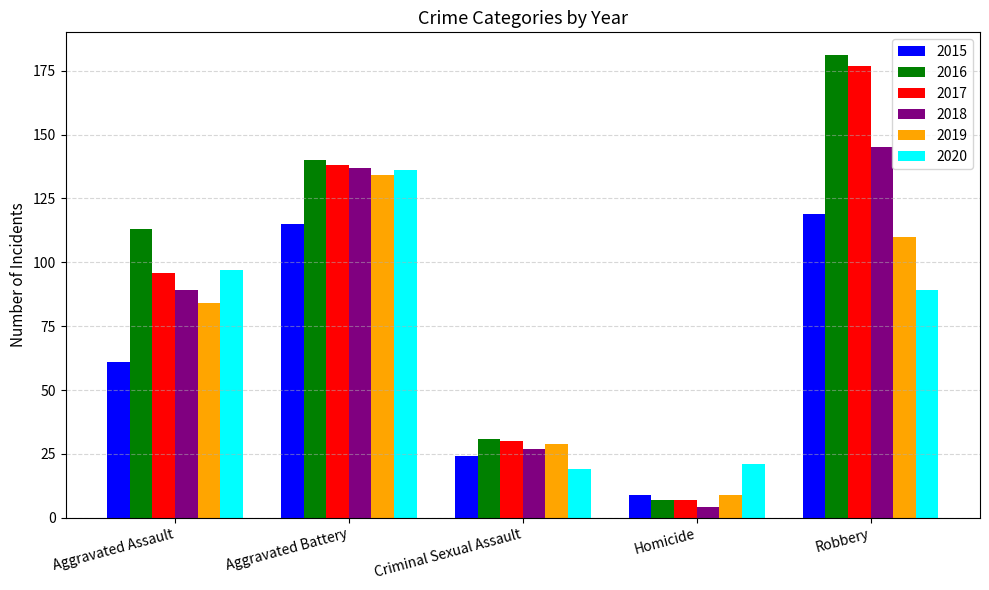

The 2015 series shows 24 at Criminal Sexual Assault. True or false?

True